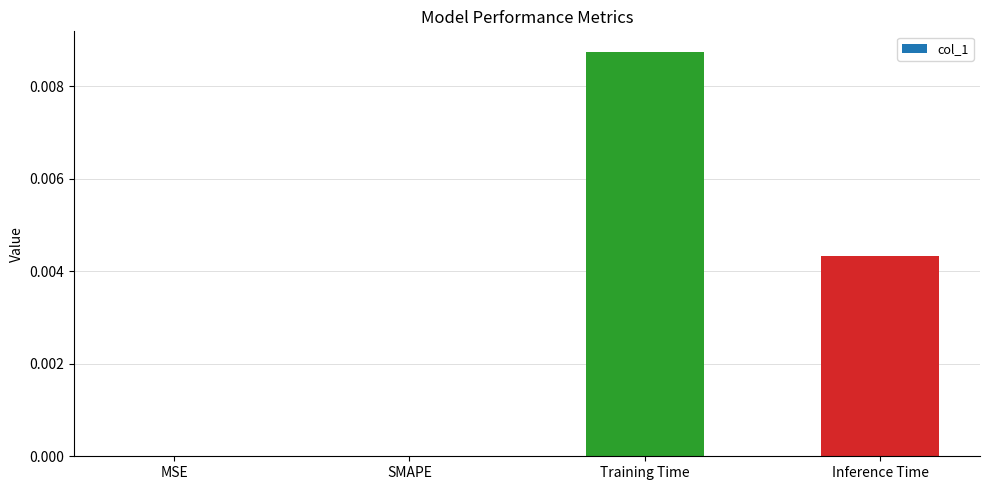

The value at SMAPE is 0.0. True or false?

True